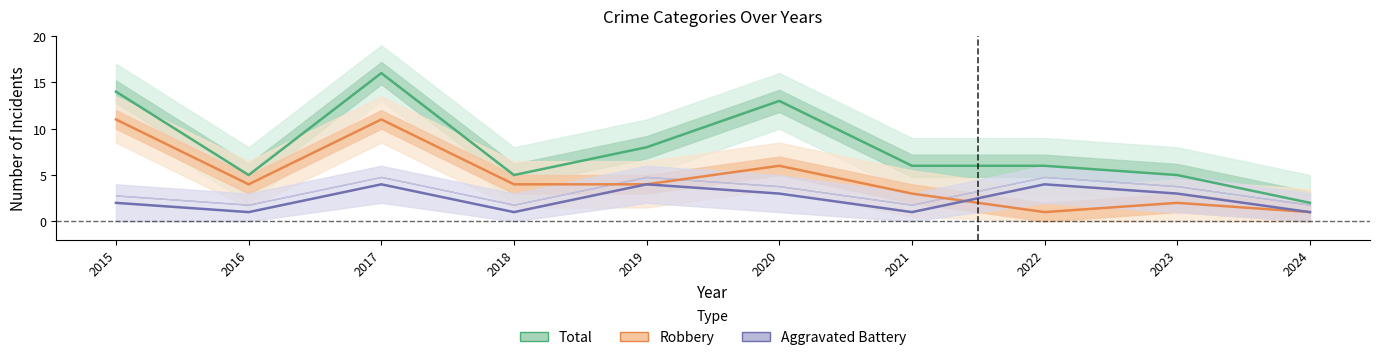

In Total (line), how many points are lower than both neighbors (excluding endpoints)?

2